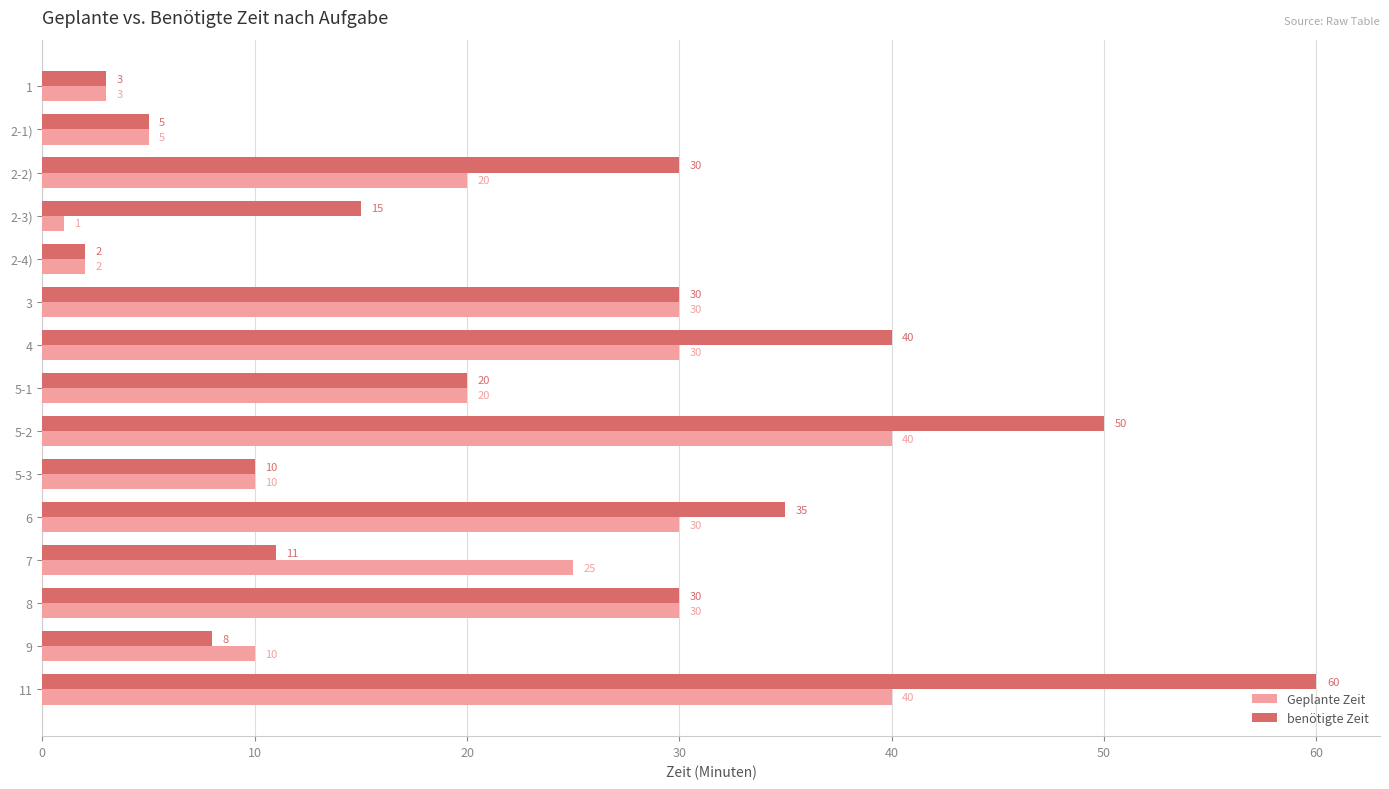

Is the value of benötigte Zeit at 2-3) greater than the value of Geplante Zeit at 9?

Yes